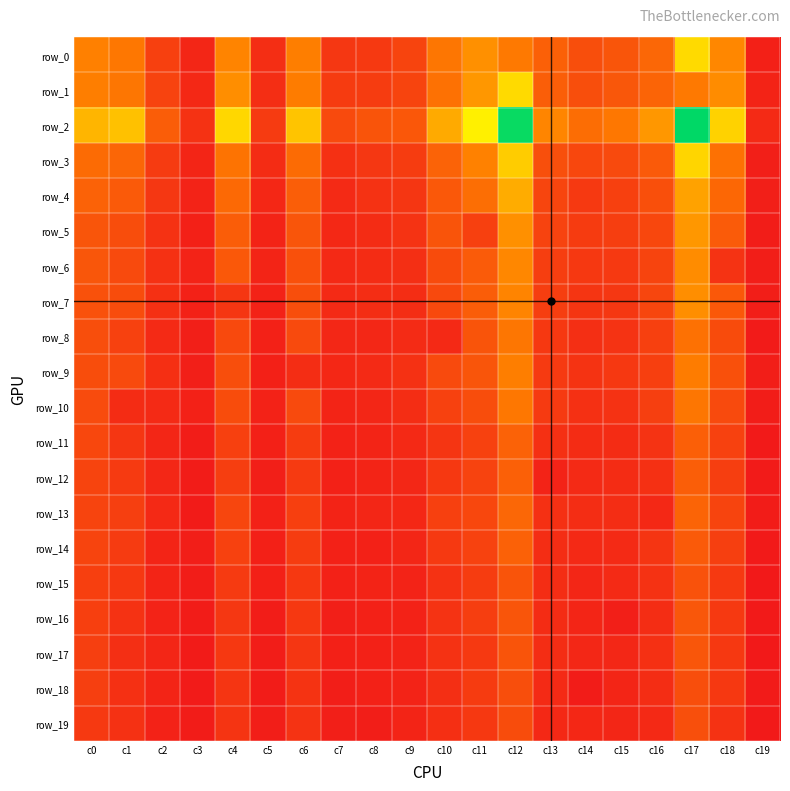

At which label does row_12 first exceed 219?

c0